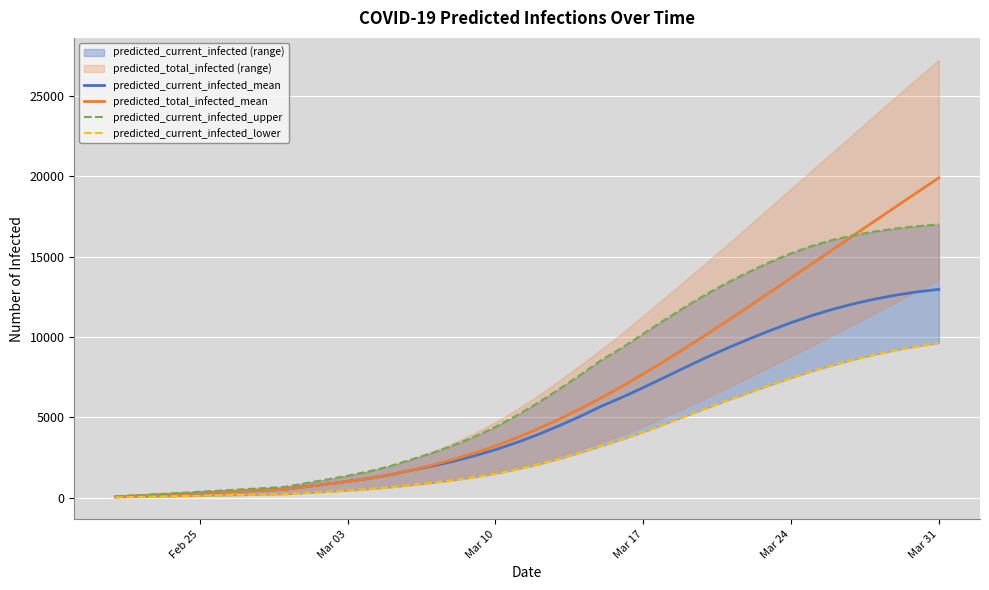

True or false: predicted_total_infected_mean has a value of 1017 at Mar 03.

True